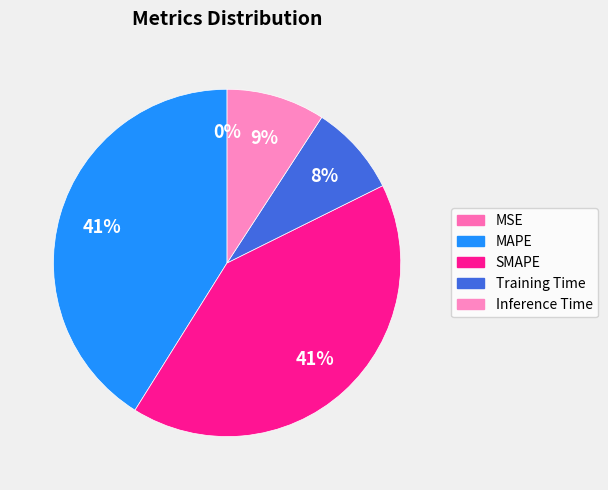

Which category has the biggest portion of the pie?

SMAPE